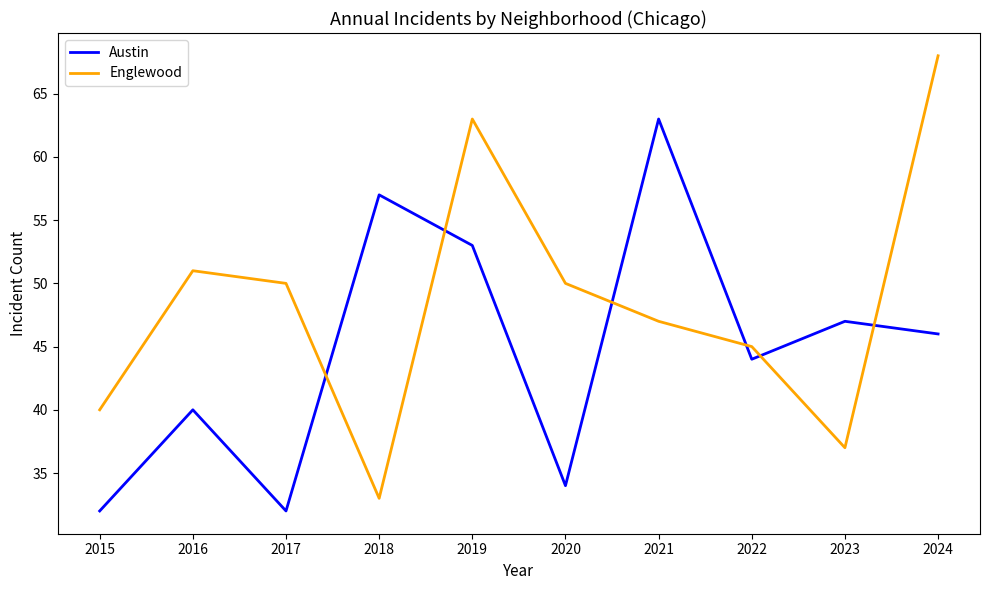

True or false: Englewood and Austin cross at least once.

True